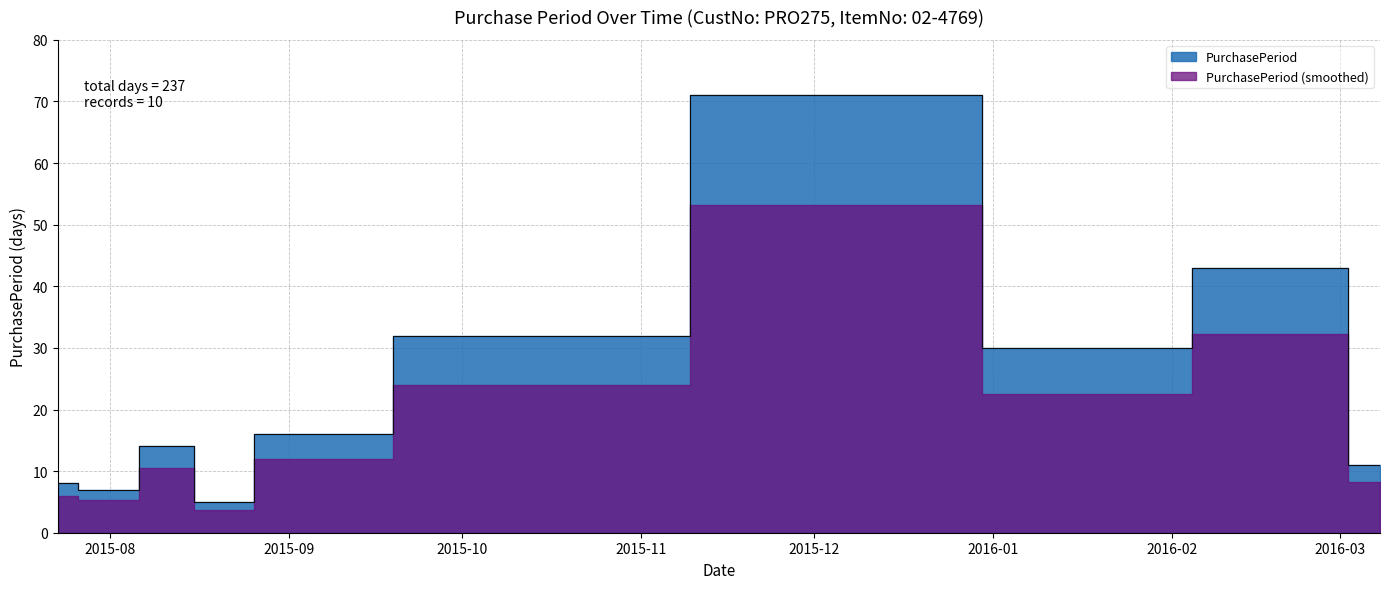

What is the difference between the values at 2016-03-08 and 2015-10-05?

21